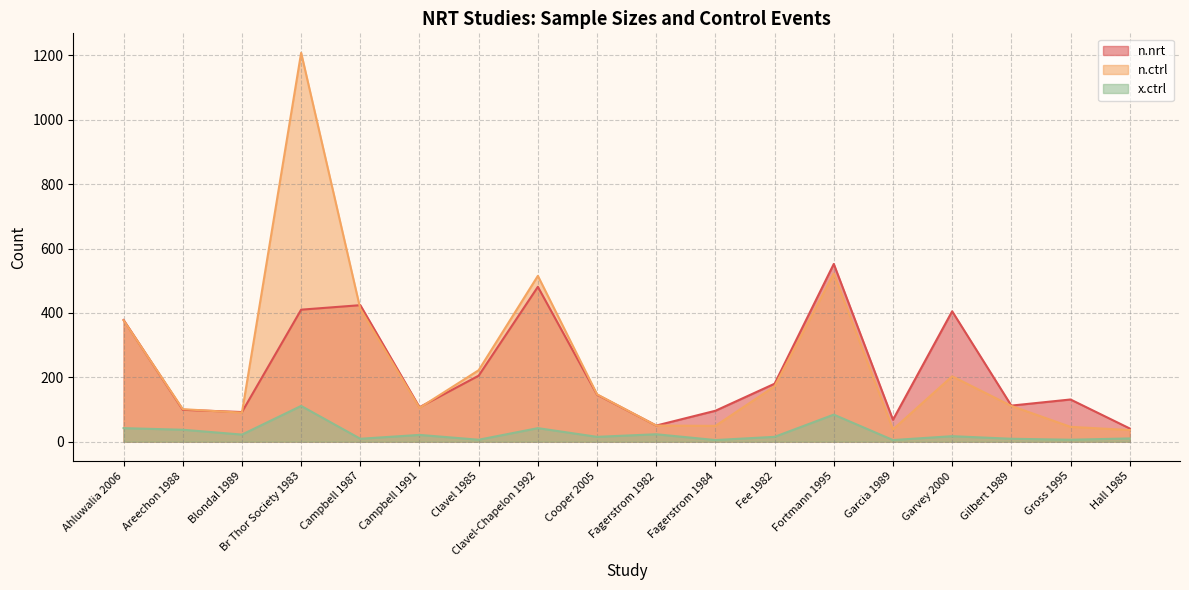

Reading right to left, transcribe all the data shown in this chart.

n.nrt: Hall 1985=41	Gross 1995=131	Gilbert 1989=112	Garvey 2000=405	Garcia 1989=68	Fortmann 1995=552	Fee 1982=180	Fagerstrom 1984=96	Fagerstrom 1982=50	Cooper 2005=146	Clavel-Chapelon 1992=481	Clavel 1985=205	Campbell 1991=107	Campbell 1987=424	Br Thor Society 1983=410	Blondal 1989=92	Areechon 1988=99	Ahluwalia 2006=378
n.ctrl: Hall 1985=36	Gross 1995=46	Gilbert 1989=111	Garvey 2000=203	Garcia 1989=38	Fortmann 1995=522	Fee 1982=172	Fagerstrom 1984=49	Fagerstrom 1982=50	Cooper 2005=147	Clavel-Chapelon 1992=515	Clavel 1985=222	Campbell 1991=105	Campbell 1987=412	Br Thor Society 1983=1208	Blondal 1989=90	Areechon 1988=101	Ahluwalia 2006=377
x.ctrl: Hall 1985=10	Gross 1995=6	Gilbert 1989=9	Garvey 2000=17	Garcia 1989=5	Fortmann 1995=84	Fee 1982=15	Fagerstrom 1984=5	Fagerstrom 1982=23	Cooper 2005=15	Clavel-Chapelon 1992=42	Clavel 1985=6	Campbell 1991=21	Campbell 1987=9	Br Thor Society 1983=111	Blondal 1989=22	Areechon 1988=37	Ahluwalia 2006=42